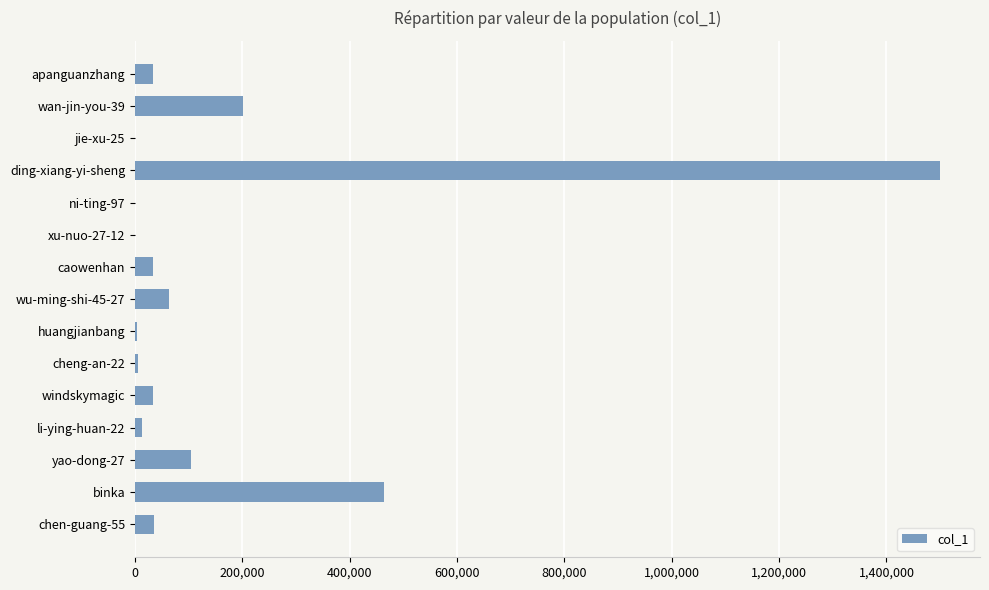

Between wan-jin-you-39 and binka, which is larger?

binka